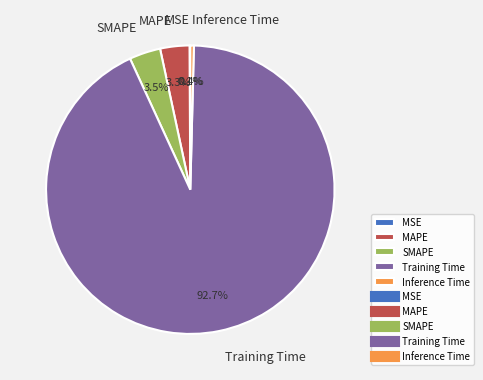

What is the largest slice in the pie chart?

Training Time